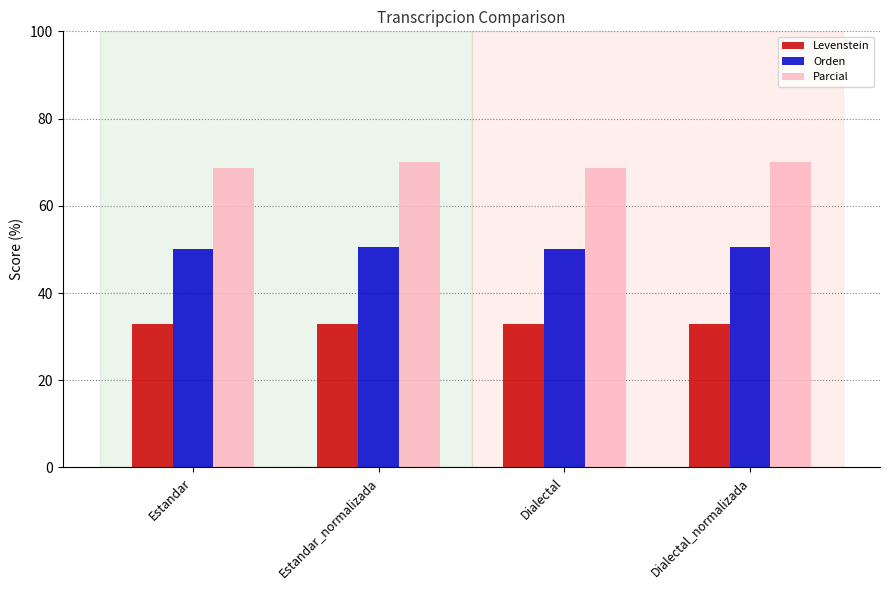

What is the maximum value shown in the chart?

70.0